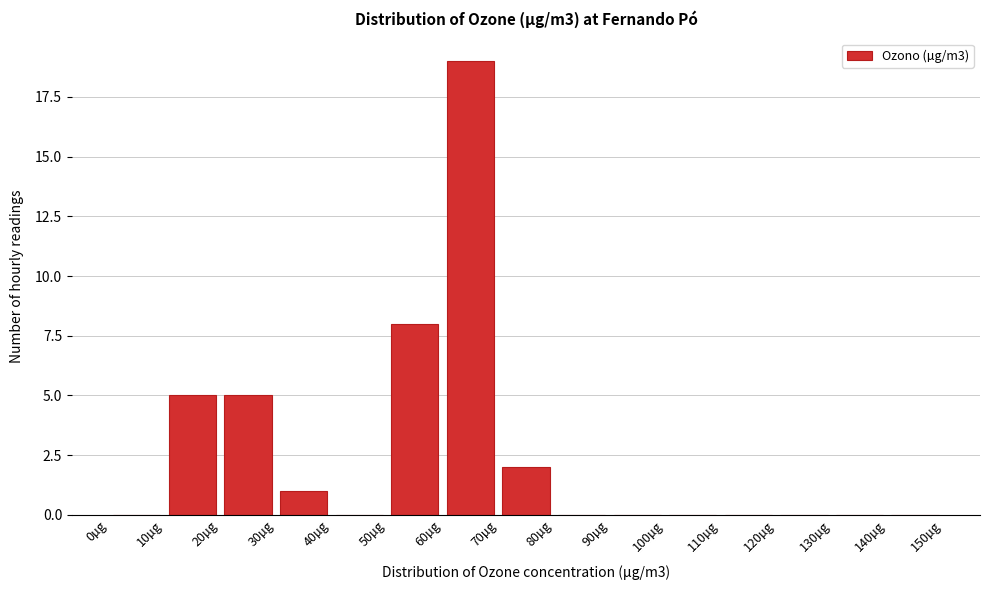

How tall is the bar that spans 70 to 80 on the x-axis? The values are not printed on the chart, so give them approximately, as read against the axis.

2